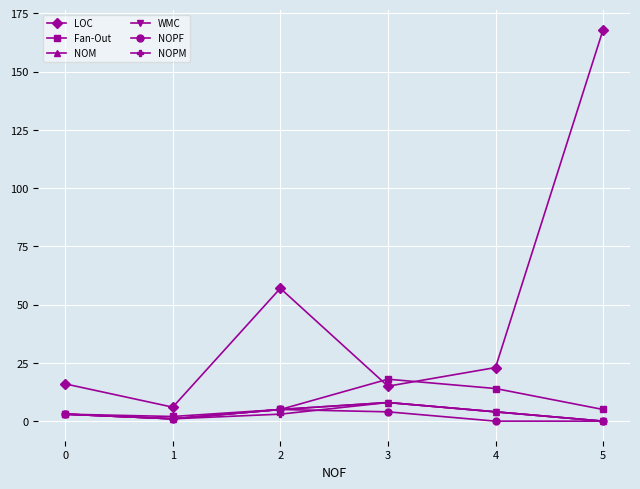

True or false: LOC has a value of 31 at 3.

False